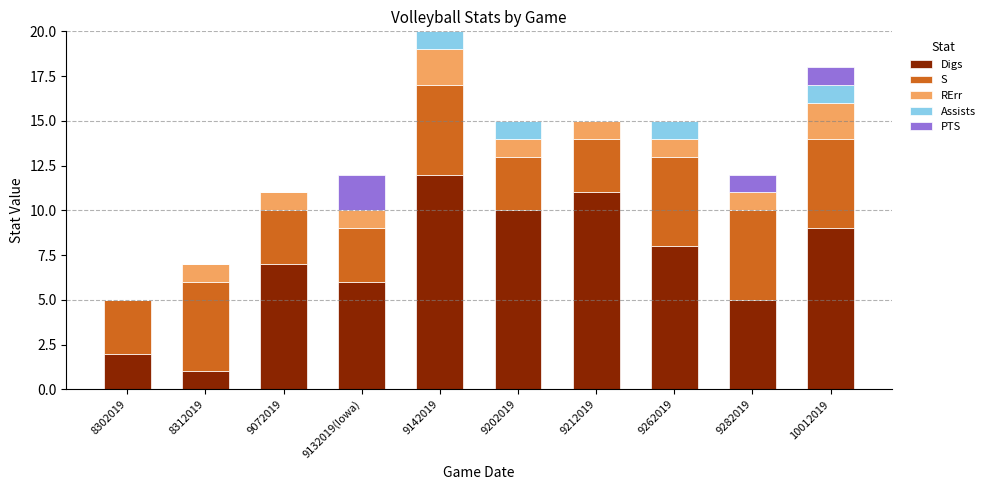

At which category is the sum across all series the highest?

9142019